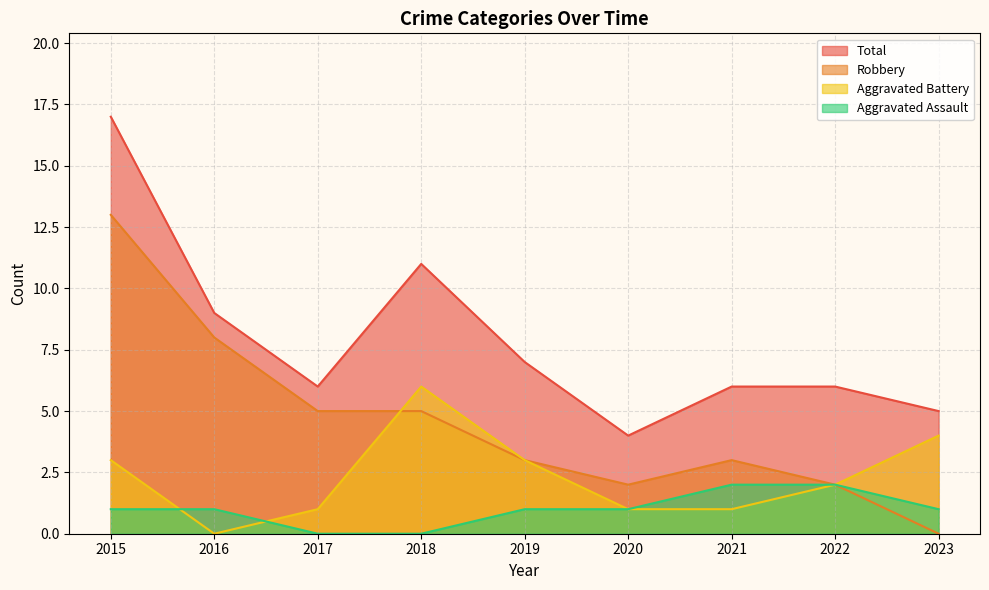

What is the difference between the Aggravated Battery values at 2021 and 2018?

5